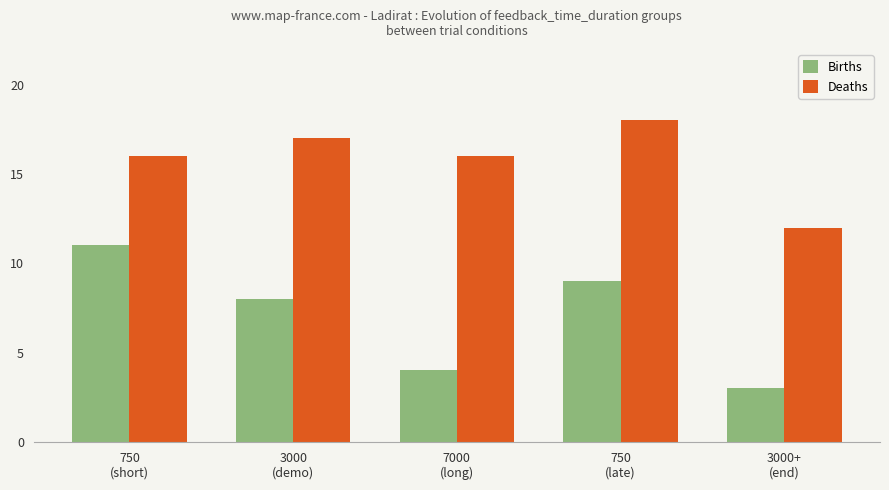

How many bars are there in total?

10